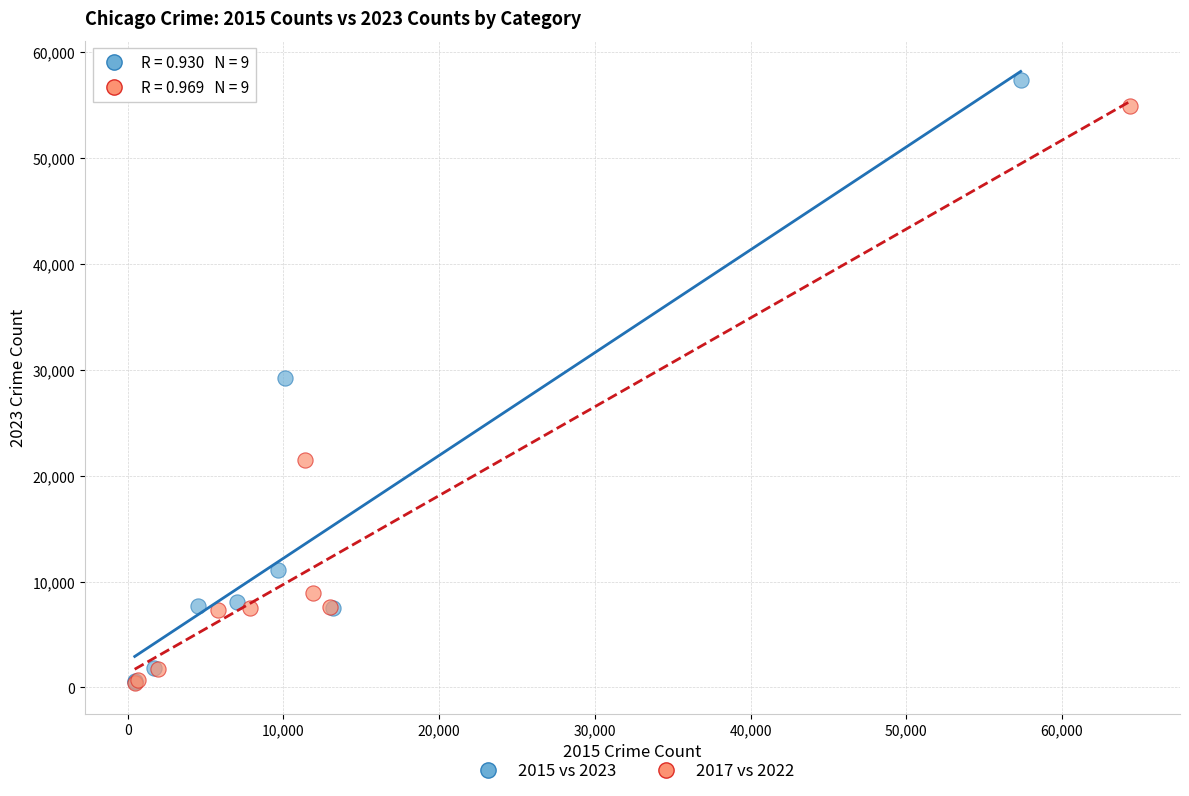

What are all the series names shown in the legend?

2015 vs 2023, 2017 vs 2022